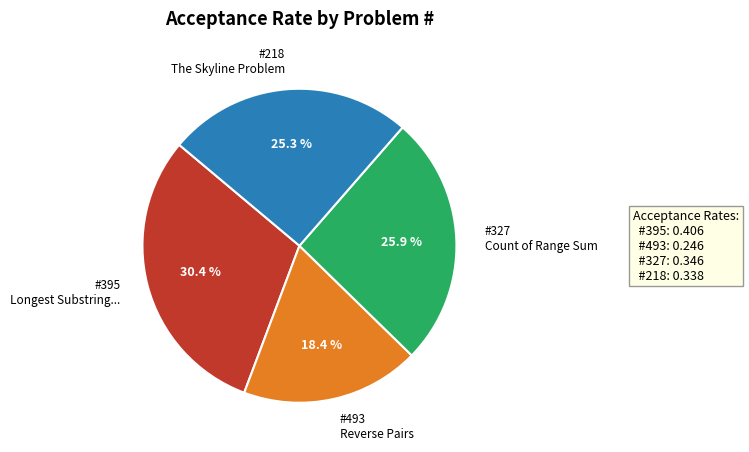

Combined, what portion of the pie is #327 Count of Range Sum and #218 The Skyline Problem?

51.2%